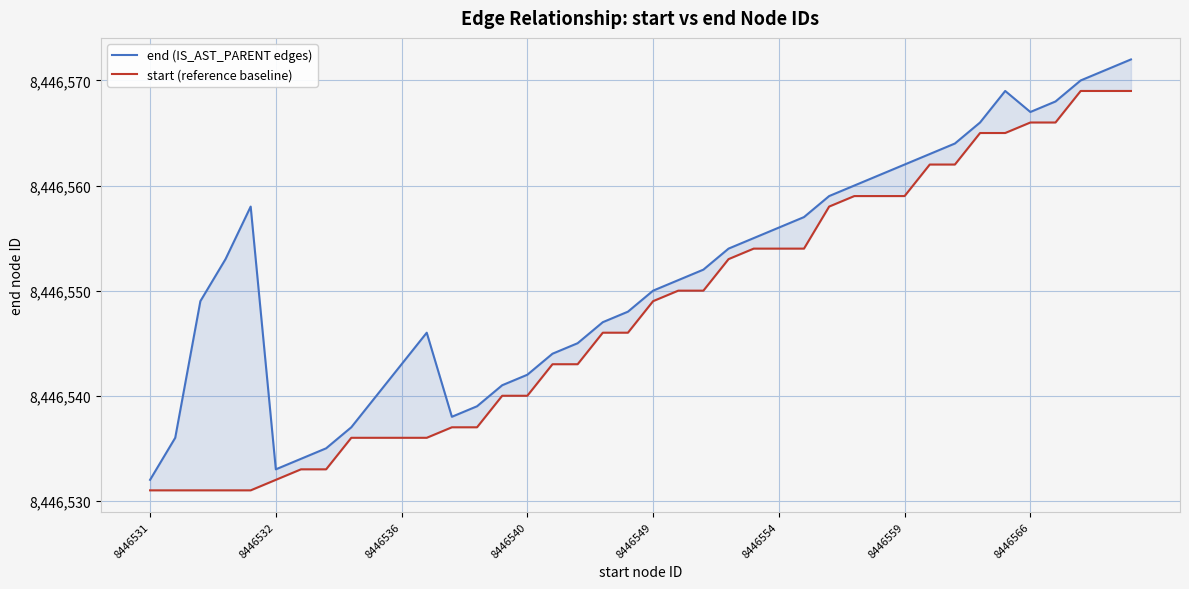

Between 12 and 39, which series saw the biggest shift?

end (IS_AST_PARENT edges)